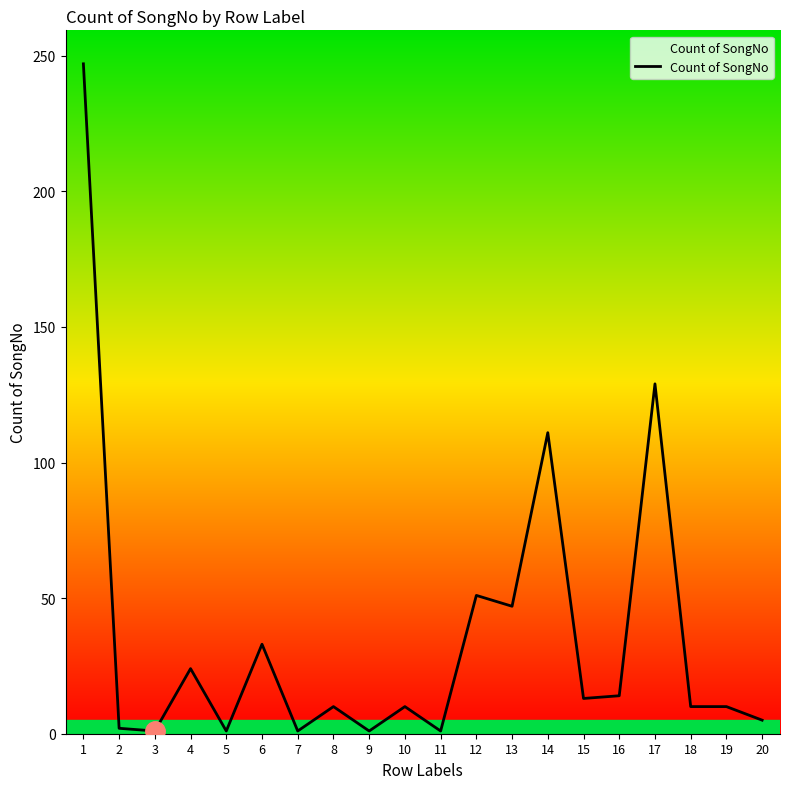

The chart shows a value of 34 at 12. True or false?

False